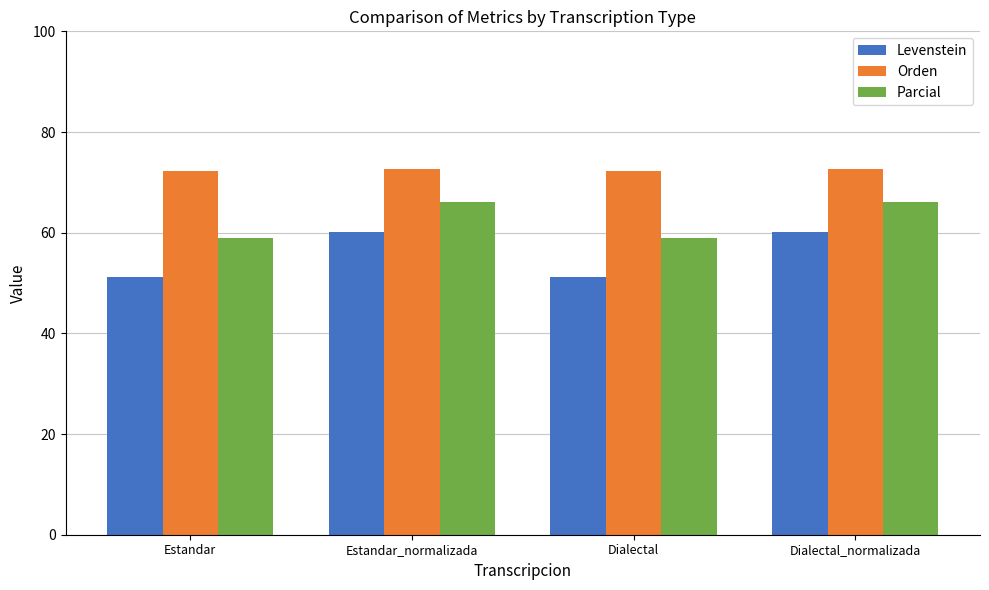

How many distinct data groups are displayed?

3